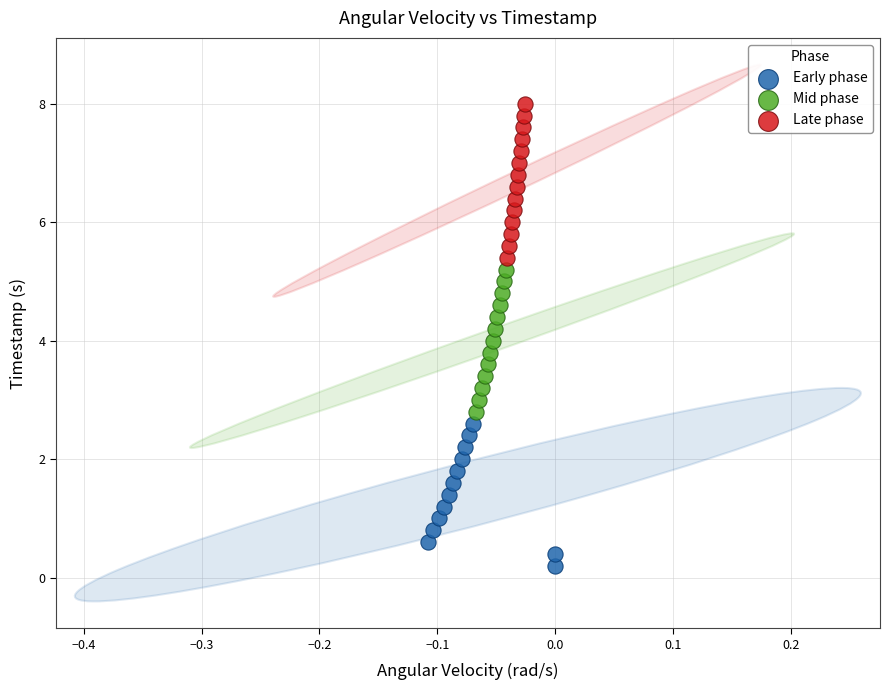

Which series has the widest spread of Y values?

Late phase